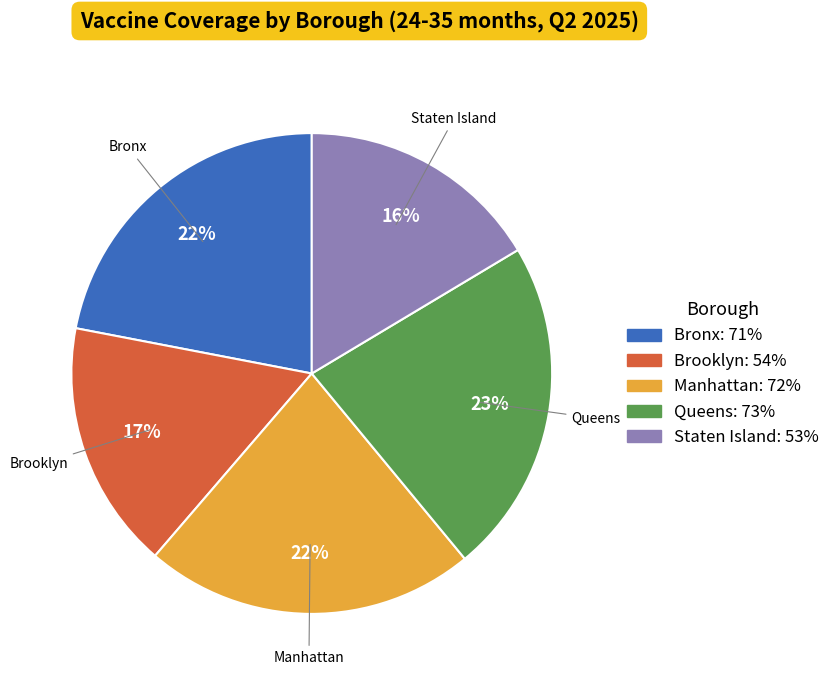

To the nearest percent, what is the difference between the Bronx and Queens slice percentages?

1%